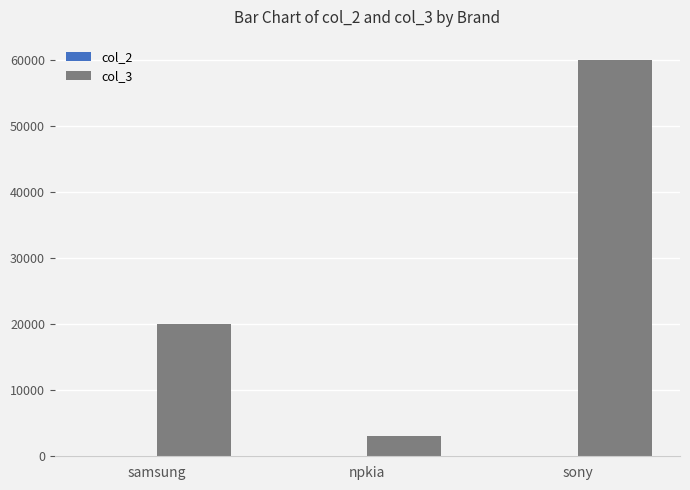

Which series has the largest total across all categories?

col_3